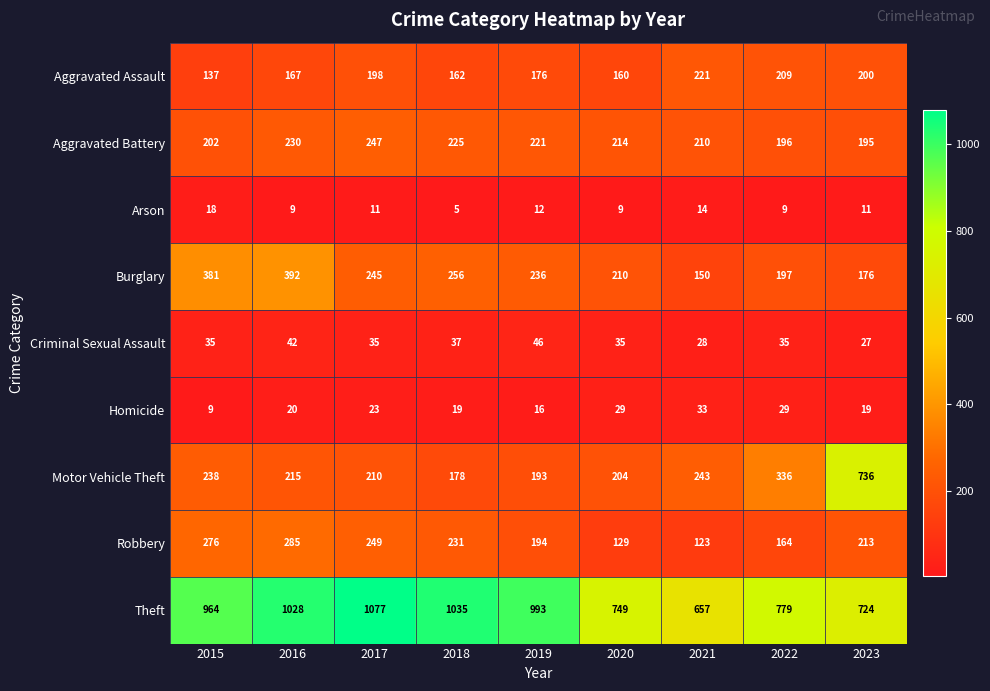

The Robbery series shows 56 at 2018. True or false?

False